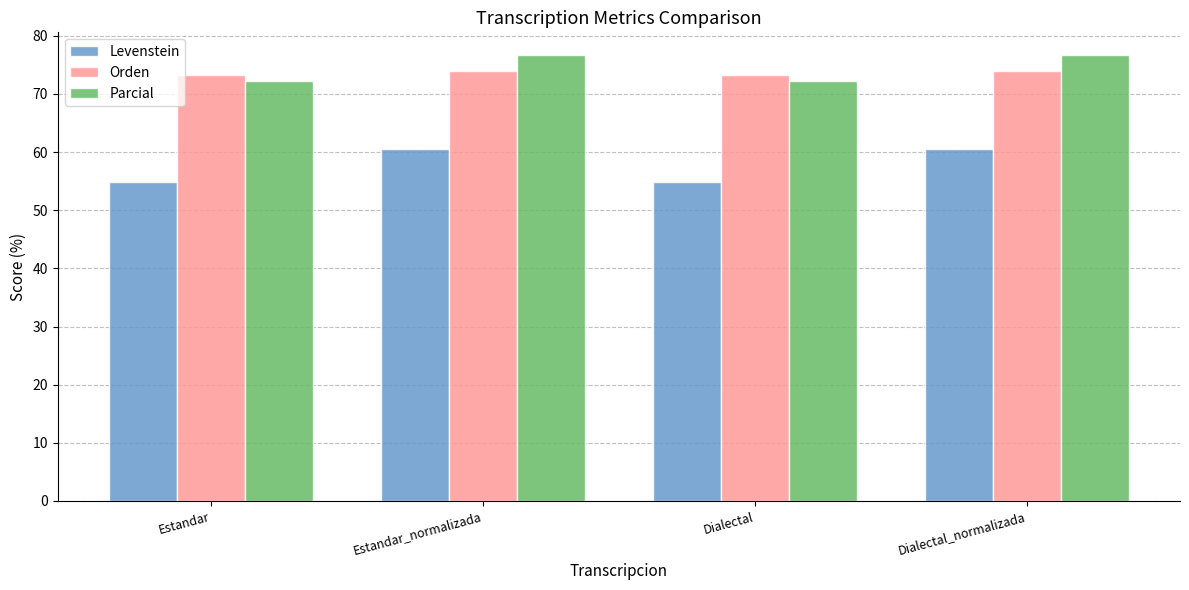

How many values in the Levenstein series exceed 60?

2